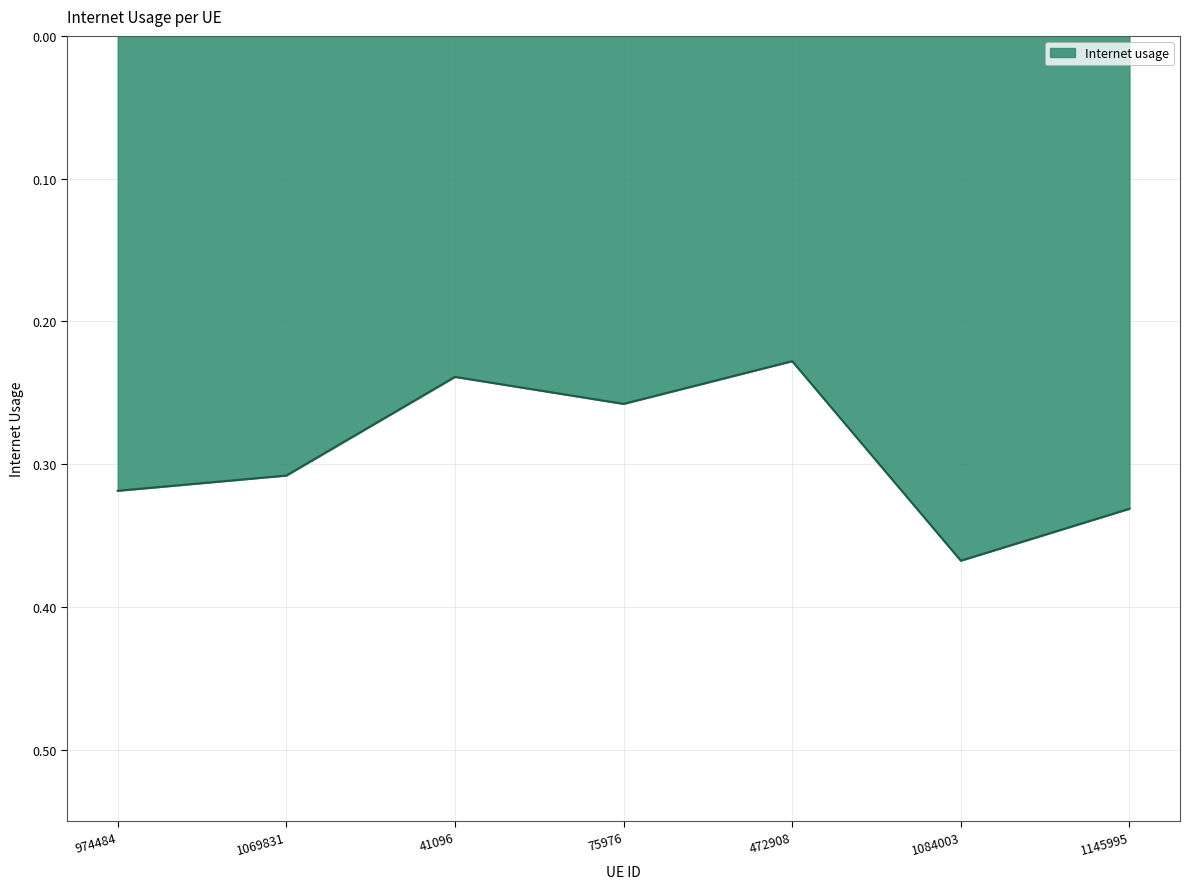

Count the values in the range 0 to 1.

7